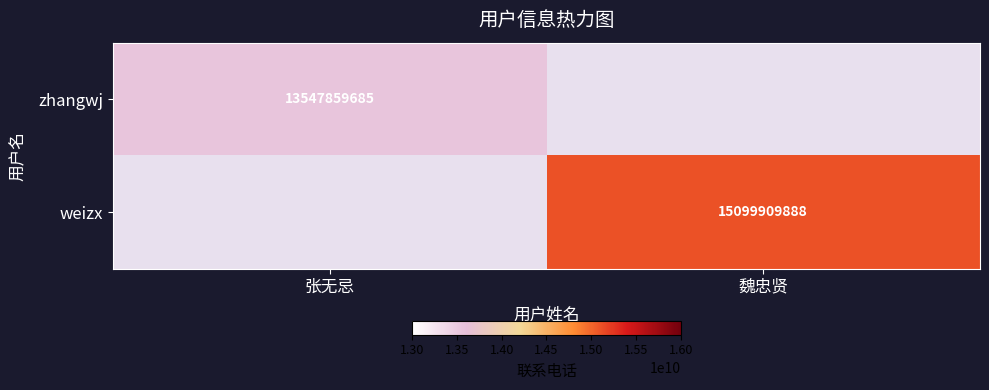

The value of zhangwj at 张无忌 is 6597217280. True or false?

False